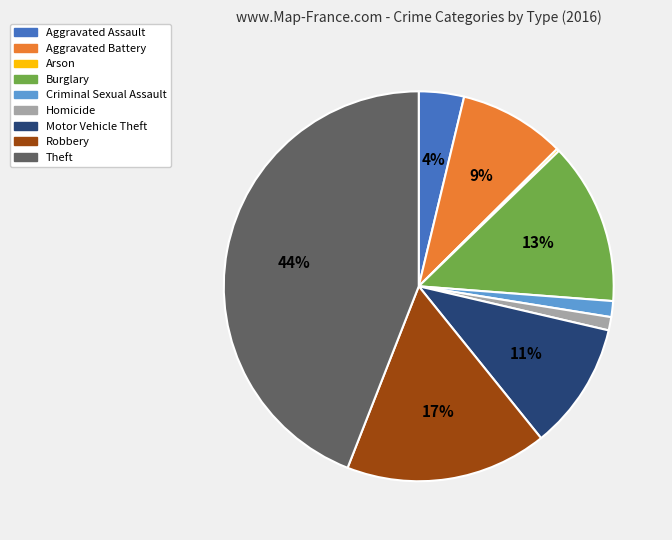

Which has a higher value, Burglary or Motor Vehicle Theft?

Burglary